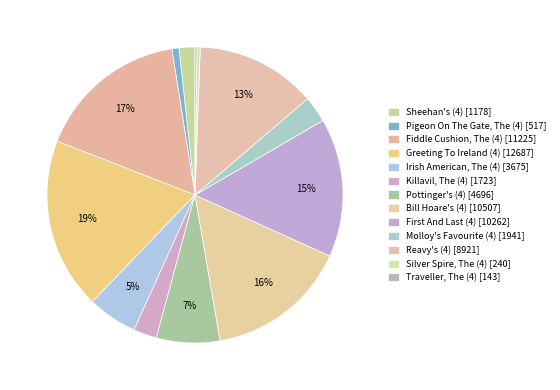

To the nearest percent, what is the average slice percentage?

8%